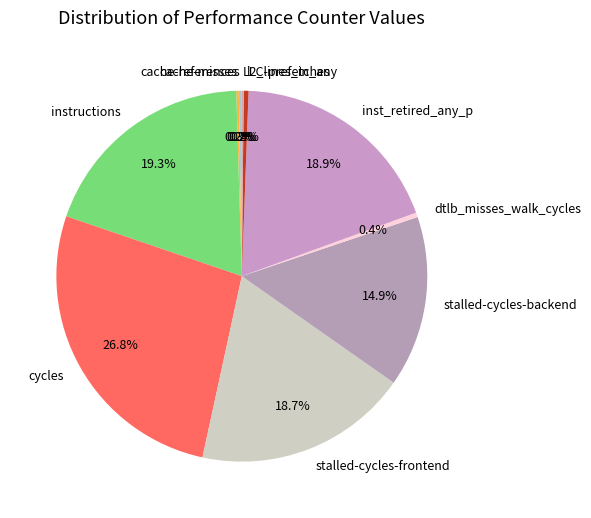

What is the largest slice in the pie chart?

cycles